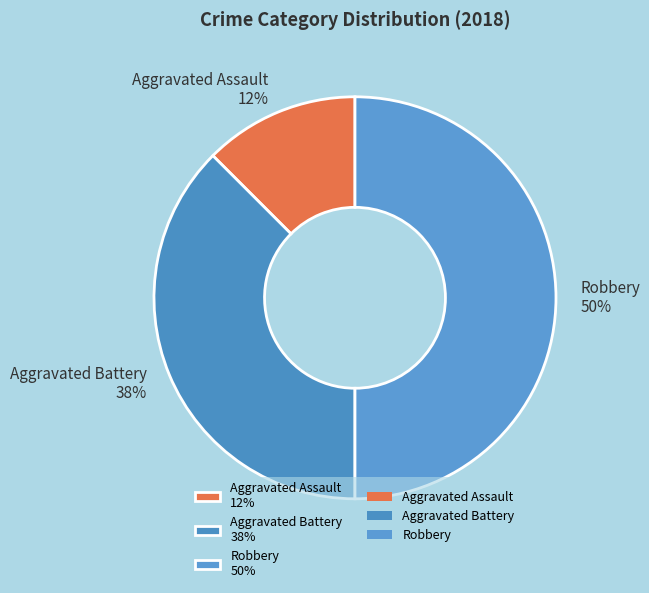

Rank the categories by value from lowest to highest.

Aggravated Assault 12%, Aggravated Battery 38%, Robbery 50%